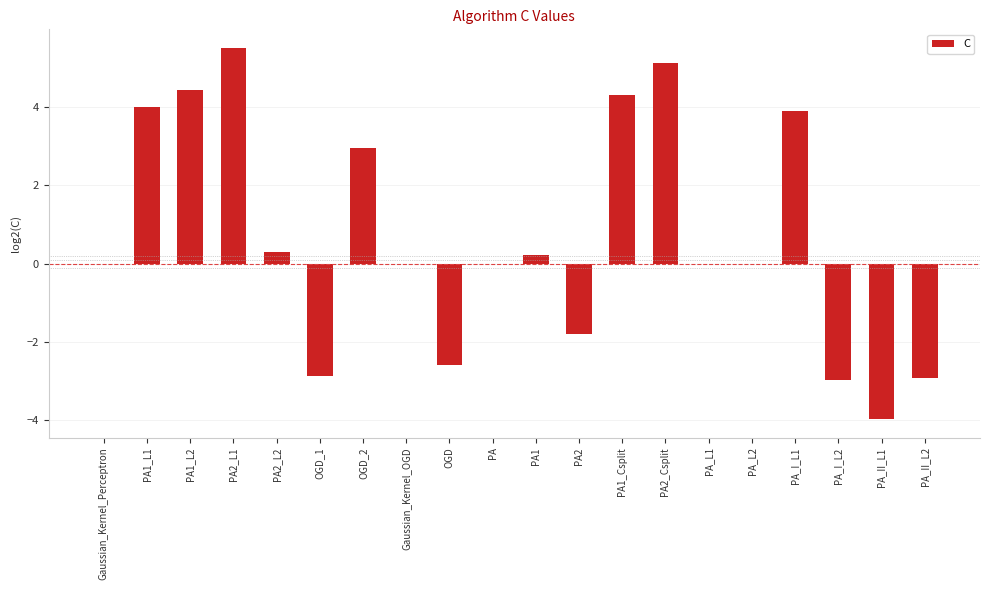

Count the number of categories in the chart.

20